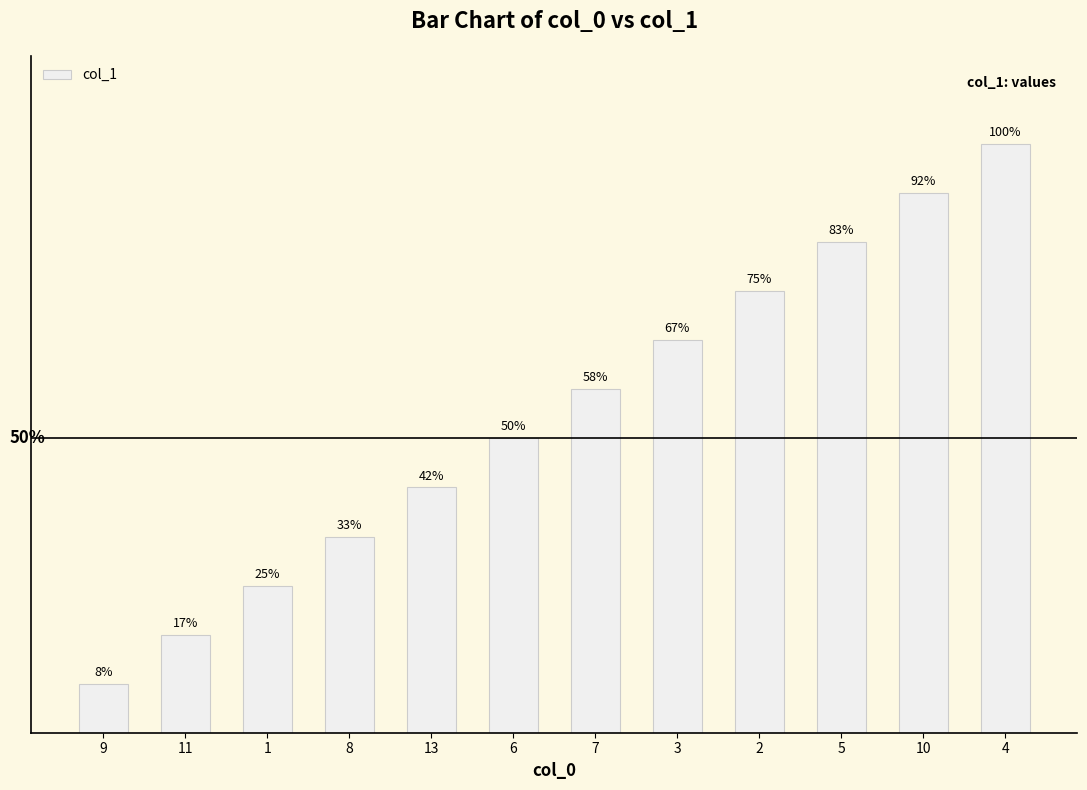

Count the number of data series in this chart.

1